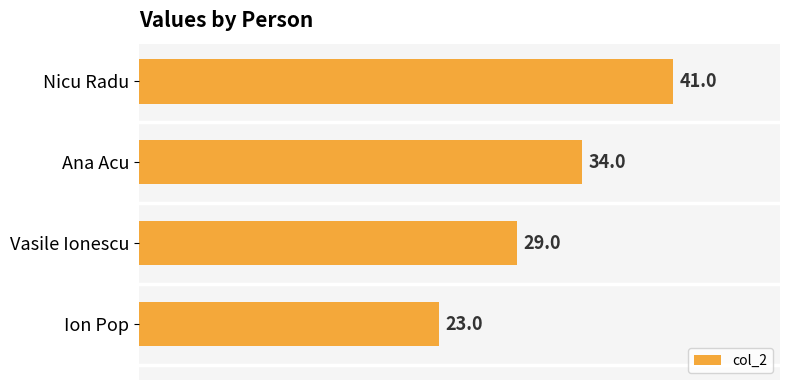

The chart shows a value of 10 at Nicu Radu. True or false?

False